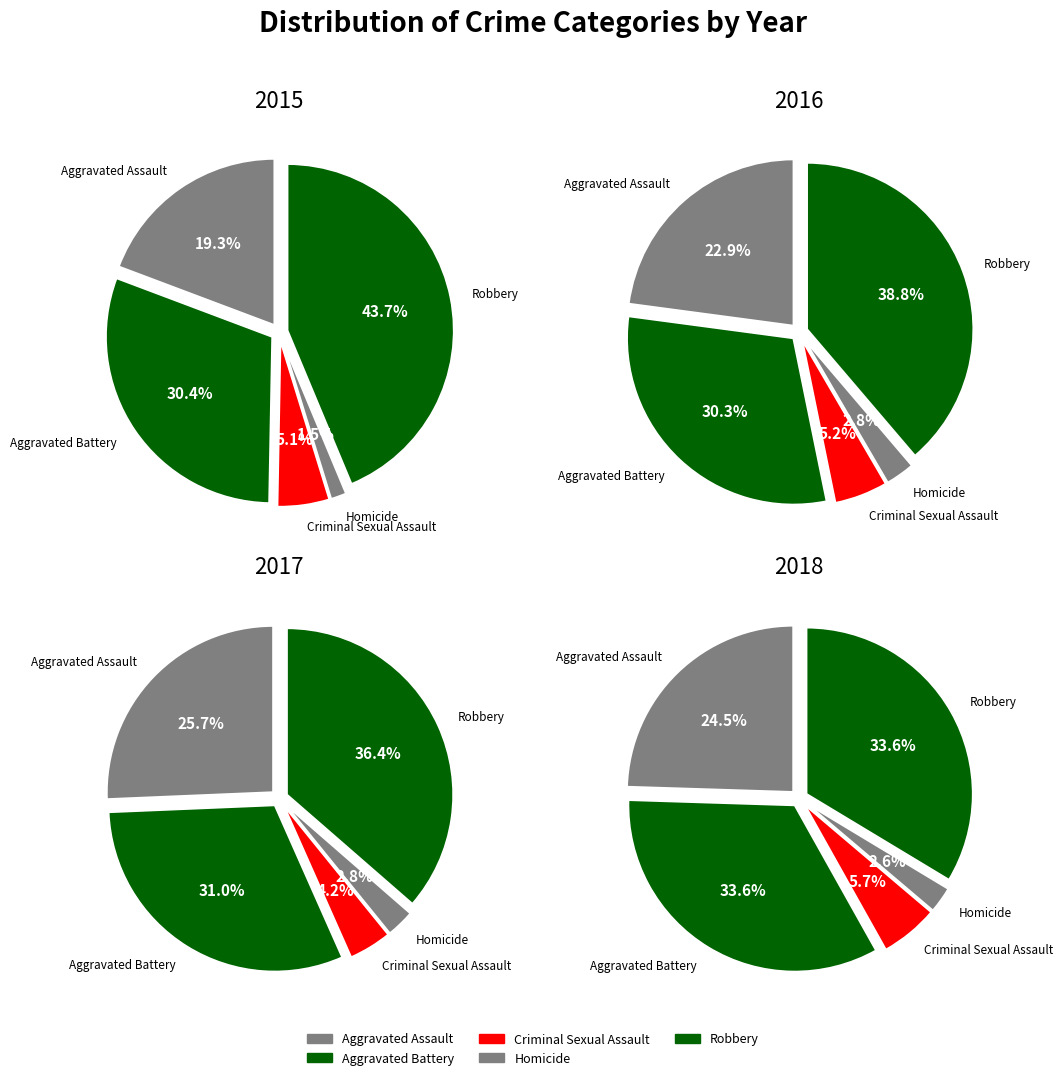

What percentage do Criminal Sexual Assault and Homicide together represent?

6.6%